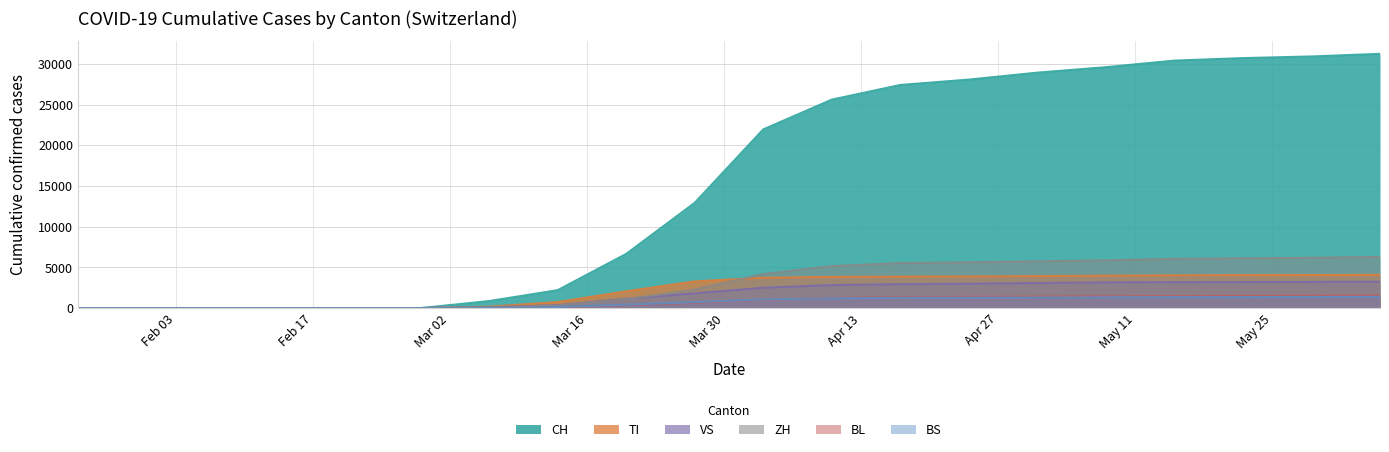

At which category is the sum across all series the highest?

2020-06-05